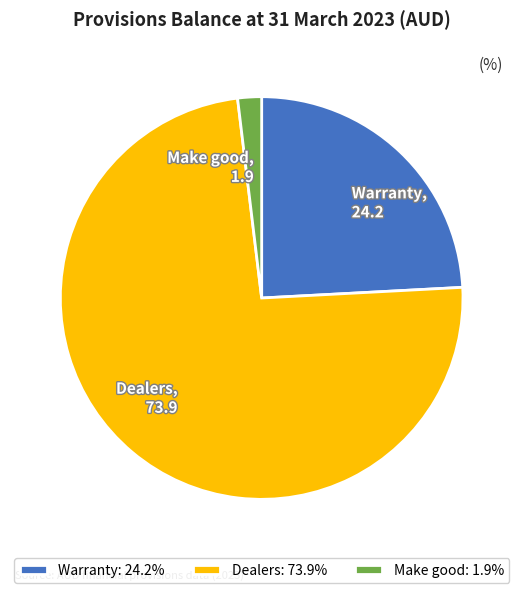

Combined, do Make good and Dealers account for over 50%?

Yes